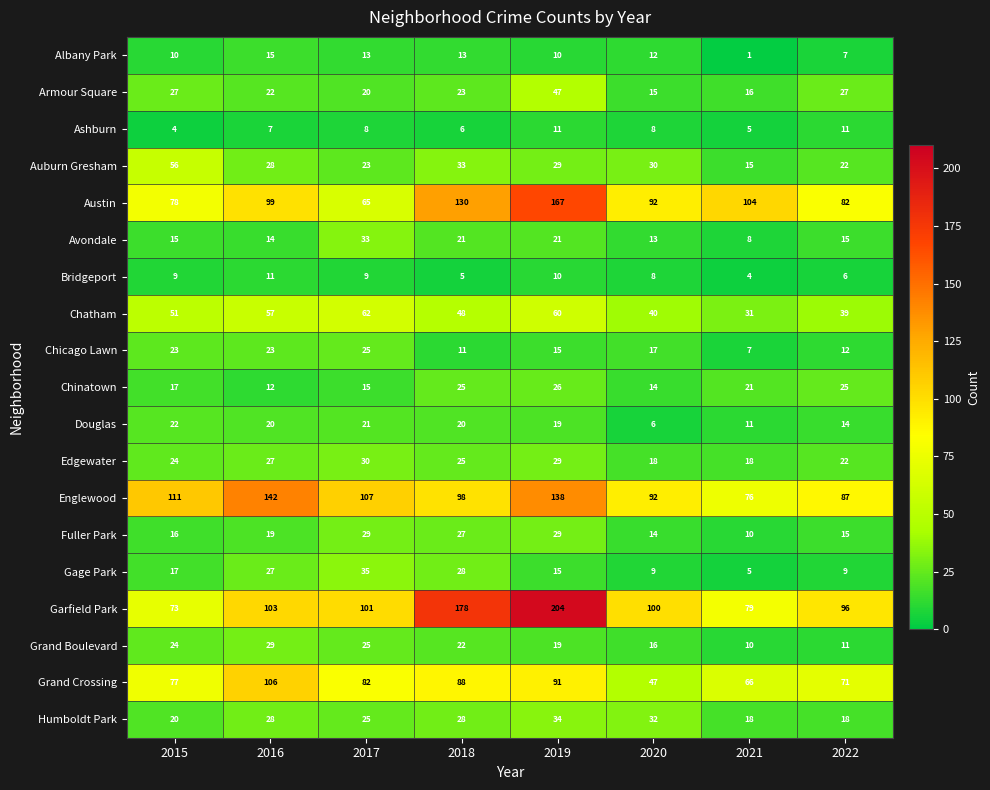

What is the maximum value shown in the chart?

204